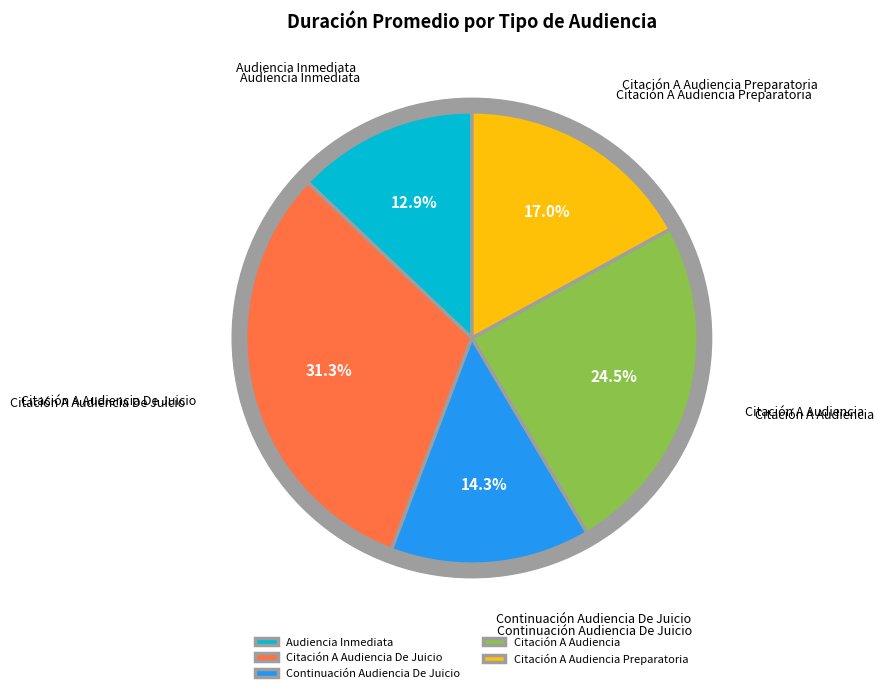

What is the largest slice in the pie chart?

Citación A Audiencia De Juicio